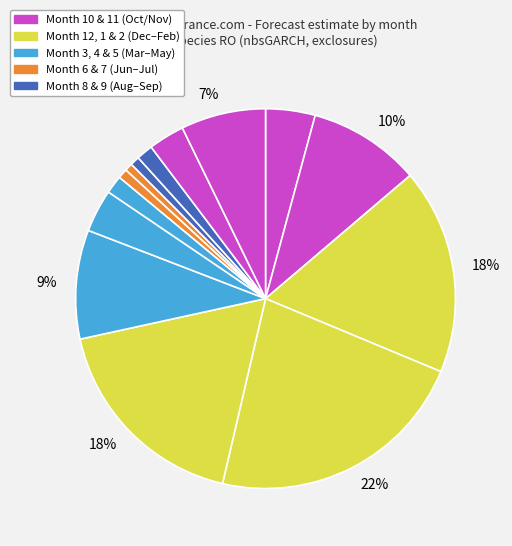

To the nearest percent, what is the average slice percentage?

7%